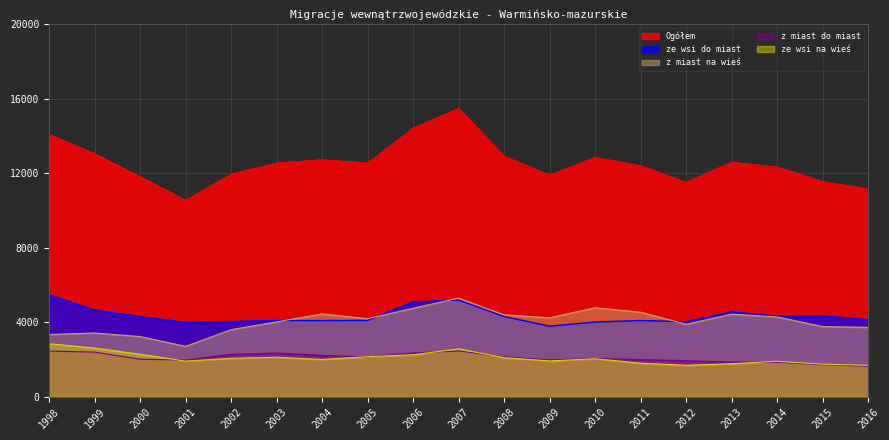

How many data points in z miast do miast are above 2044?

9